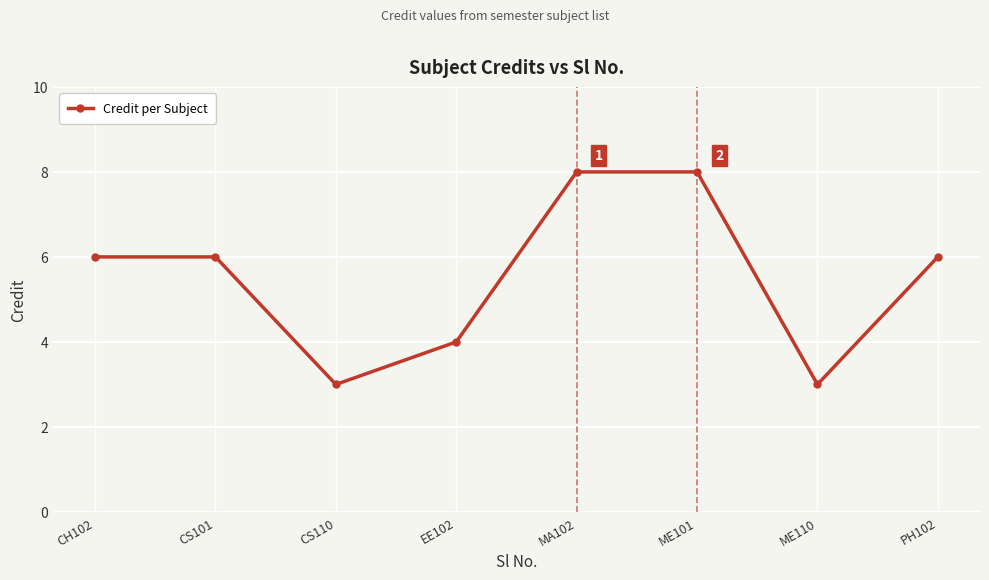

What is the value of the 8th point from the left?

6